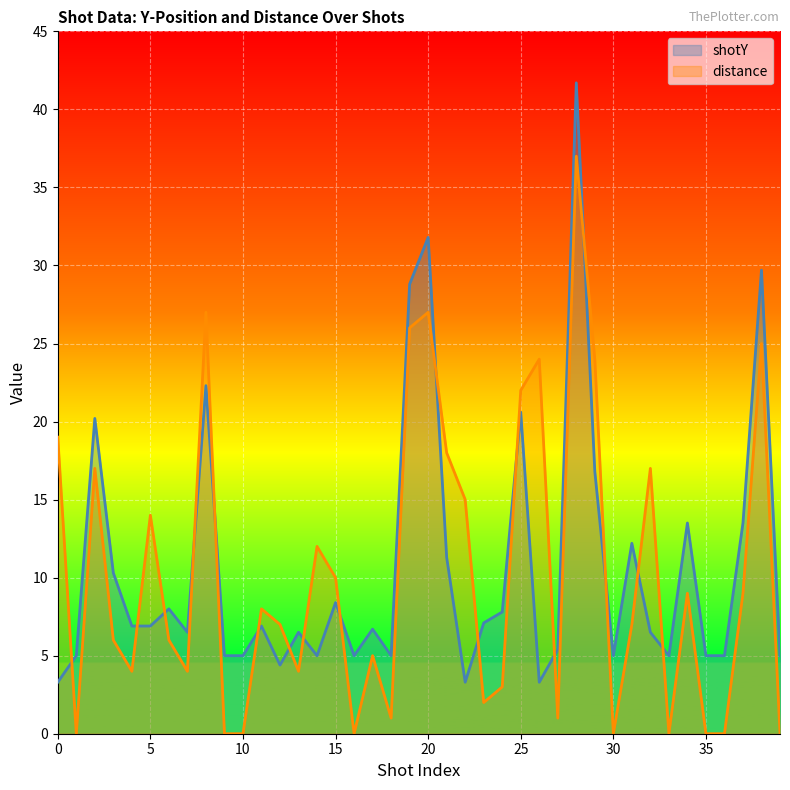

At how many categories does at least one series exceed 5?

30